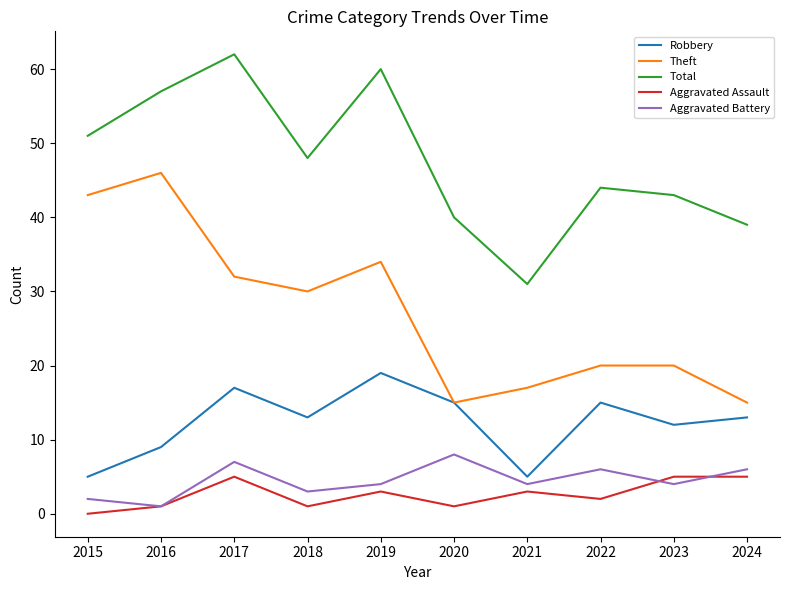

How many lines are shown in the chart?

5